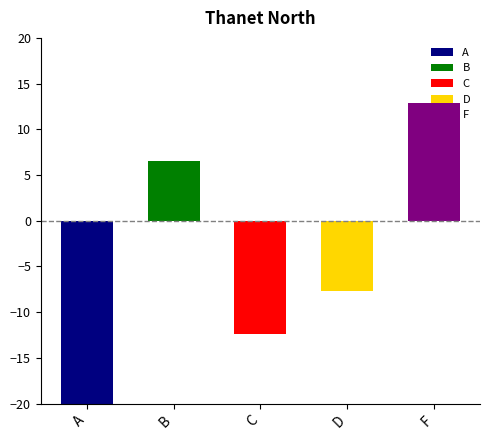

Which series has the largest total across all categories?

F